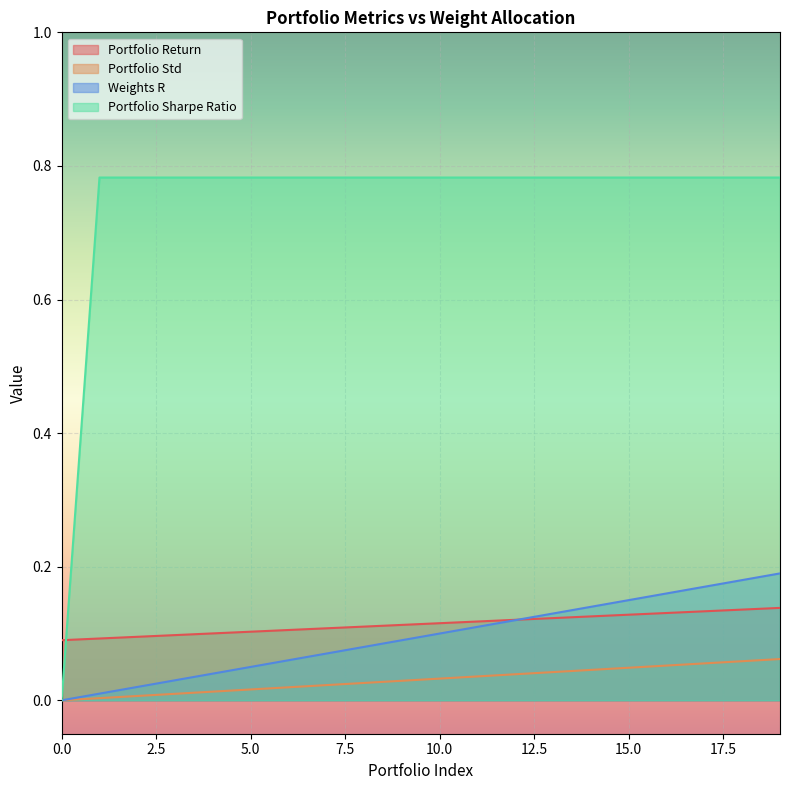

What is the approximate value of Portfolio Sharpe Ratio at 8?

0.8